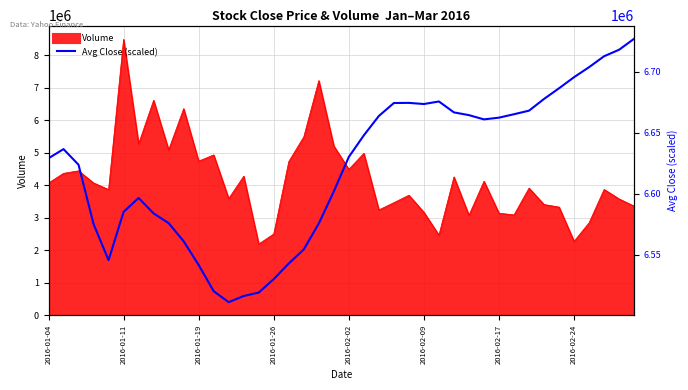

Does the chart have visible grid lines?

Yes